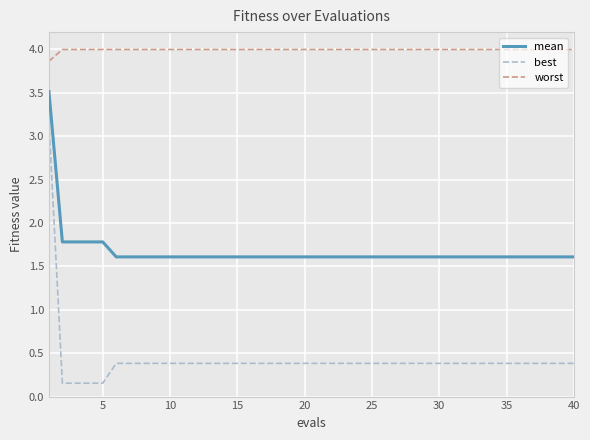

What is the maximum value shown in the chart?

4.0